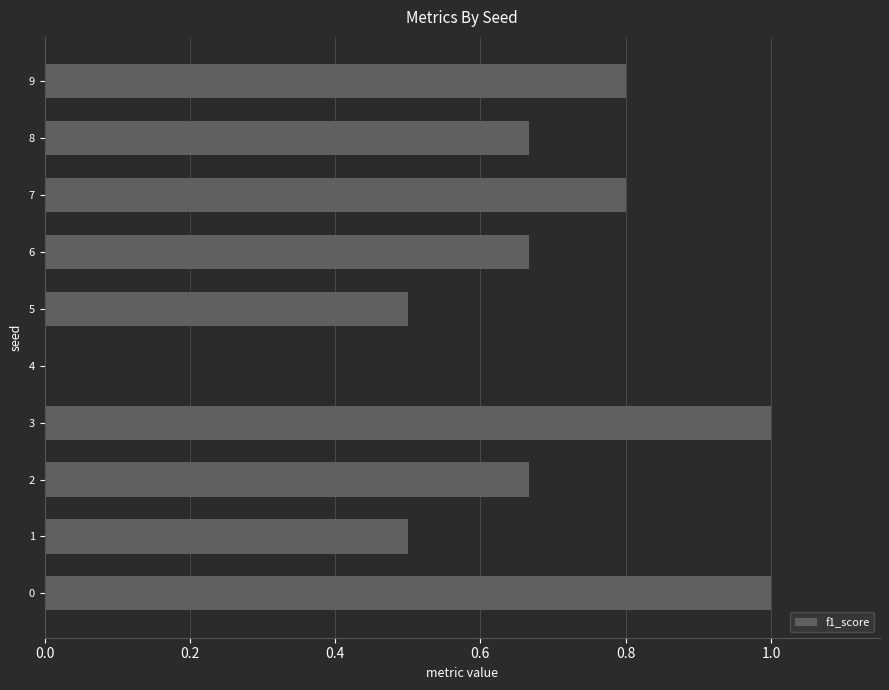

What is the sum of the values at 0 and 1?

1.5